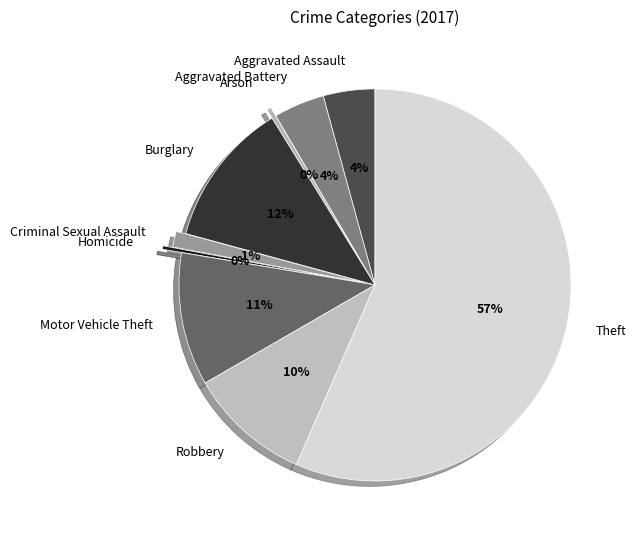

Does any single category account for the majority?

Yes